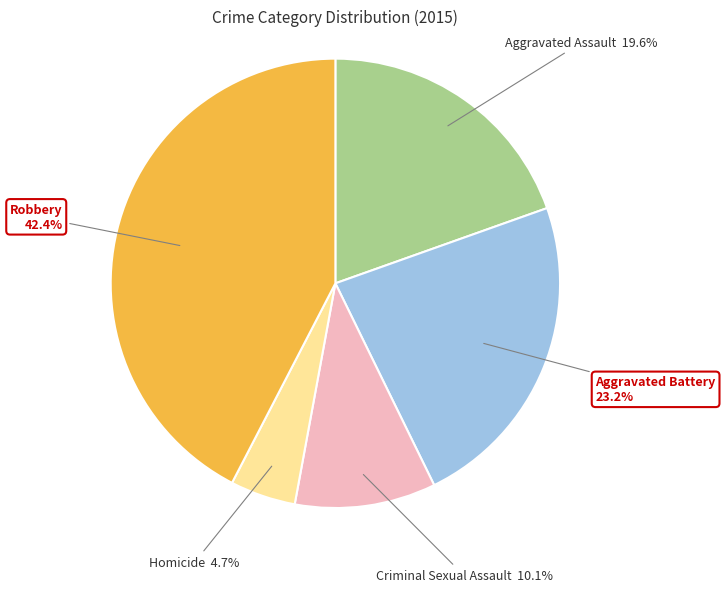

Does any single category account for the majority?

No